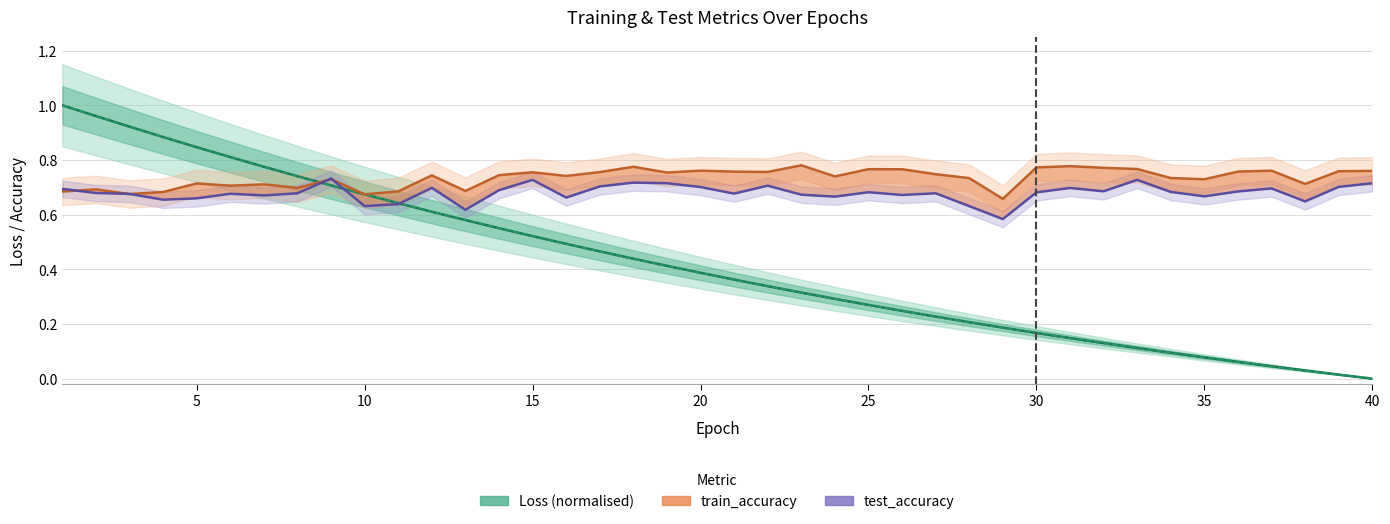

Reading left to right, what are all the values shown in this chart?

test_loss (normalised): 1.0	1.0	0.9	0.9	0.8	0.8	0.8	0.7	0.7	0.7	0.6	0.6	0.6	0.6	0.5	0.5	0.5	0.4	0.4	0.4	0.4	0.3	0.3	0.3	0.3	0.2	0.2	0.2	0.2	0.2	0.1	0.1	0.1	0.1	0.1	0.1	0.0	0.0	0.0	0.0
train_loss (normalised): 1.0	1.0	0.9	0.9	0.8	0.8	0.8	0.7	0.7	0.7	0.6	0.6	0.6	0.6	0.5	0.5	0.5	0.4	0.4	0.4	0.4	0.3	0.3	0.3	0.3	0.2	0.2	0.2	0.2	0.2	0.1	0.1	0.1	0.1	0.1	0.1	0.0	0.0	0.0	0.0
train_accuracy (line): 0.7	0.7	0.7	0.7	0.7	0.7	0.7	0.7	0.7	0.7	0.7	0.7	0.7	0.7	0.8	0.7	0.8	0.8	0.8	0.8	0.8	0.8	0.8	0.7	0.8	0.8	0.7	0.7	0.7	0.8	0.8	0.8	0.8	0.7	0.7	0.8	0.8	0.7	0.8	0.8
test_accuracy (line): 0.7	0.7	0.7	0.7	0.7	0.7	0.7	0.7	0.7	0.6	0.6	0.7	0.6	0.7	0.7	0.7	0.7	0.7	0.7	0.7	0.7	0.7	0.7	0.7	0.7	0.7	0.7	0.6	0.6	0.7	0.7	0.7	0.7	0.7	0.7	0.7	0.7	0.6	0.7	0.7